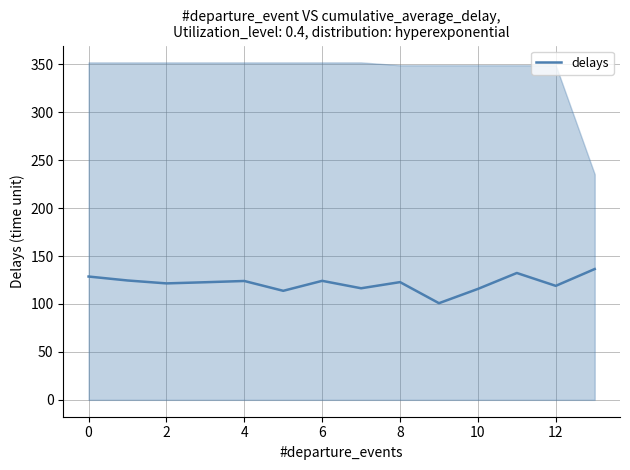

Does the chart have visible grid lines?

Yes